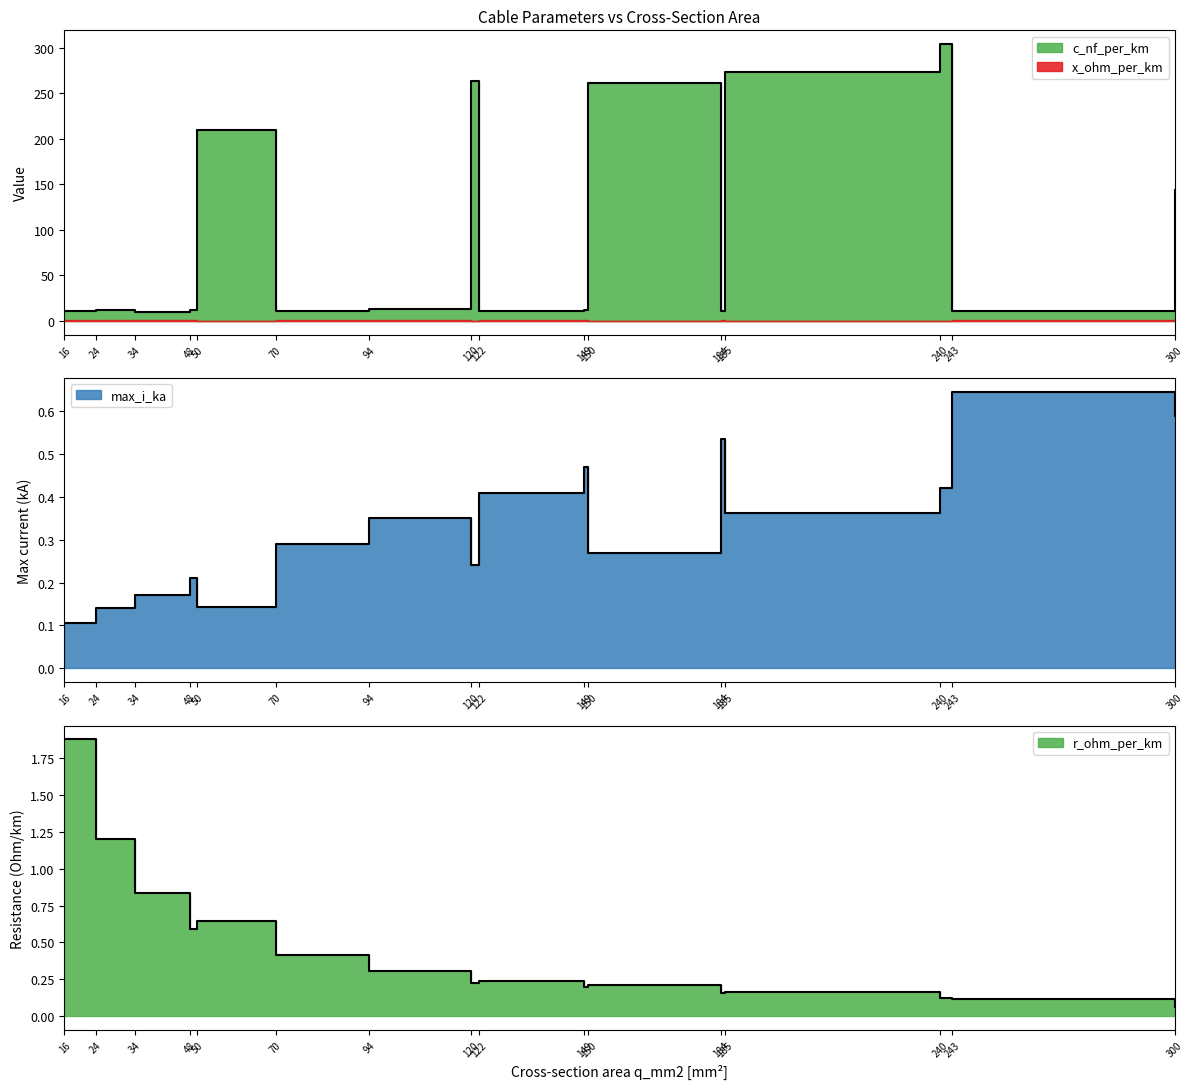

At how many categories does at least one series exceed 64?

6